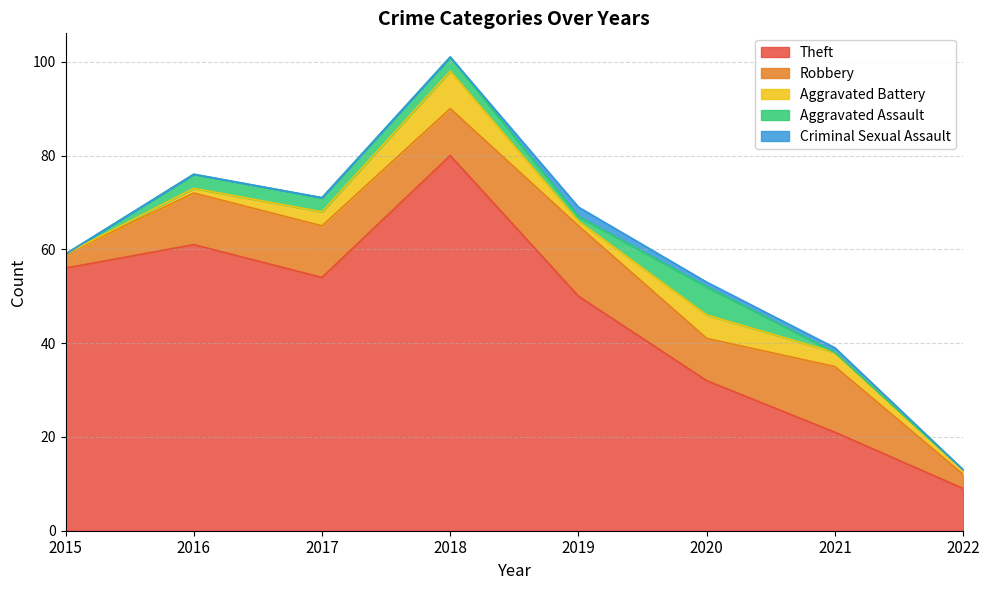

True or false: Aggravated Assault and Theft cross at least once.

False